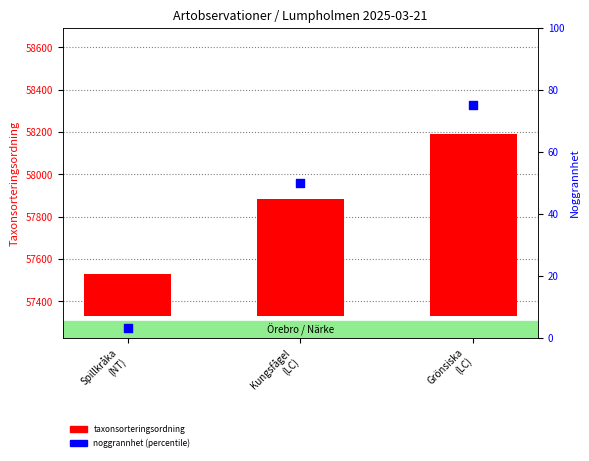

Which series has the widest spread of Y values?

taxonsorteringsordning